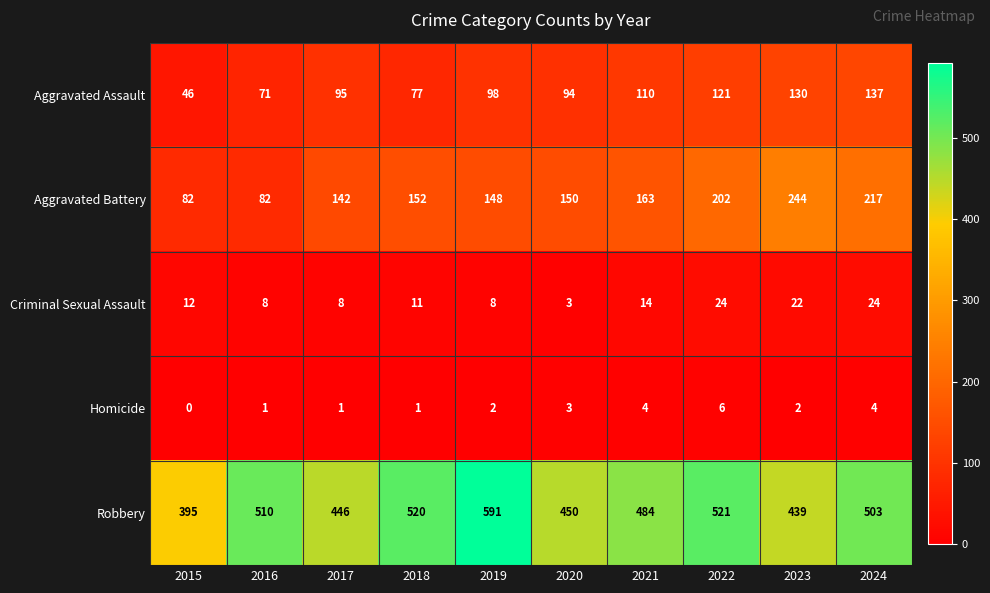

Count the number of categories in the chart.

10